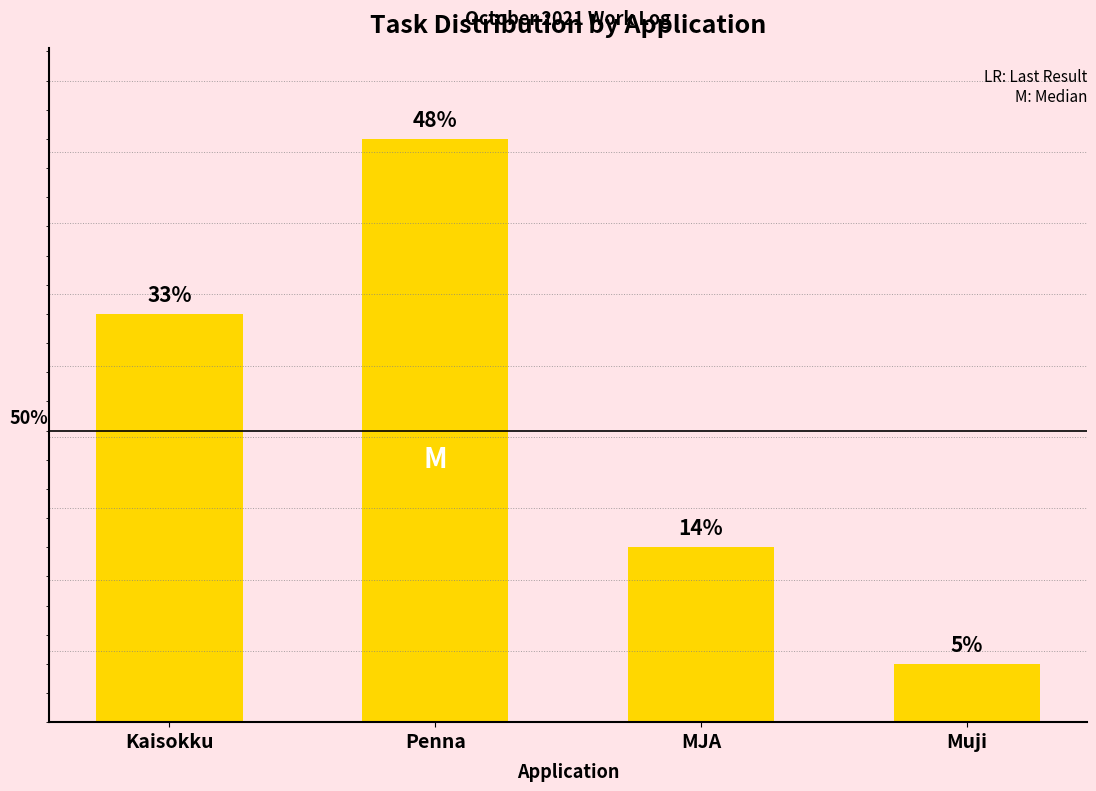

What is the maximum value shown in the chart?

10